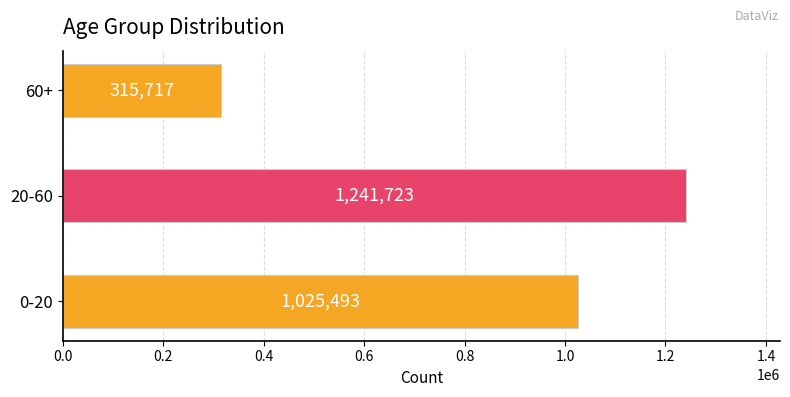

What is the smallest value displayed?

315717